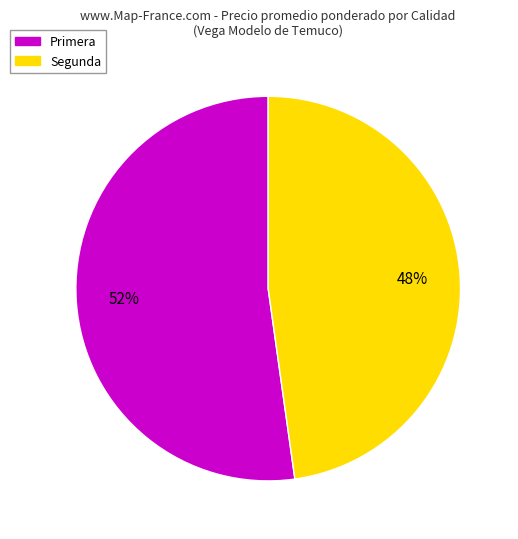

Is the sum of Primera and Segunda greater than half?

Yes